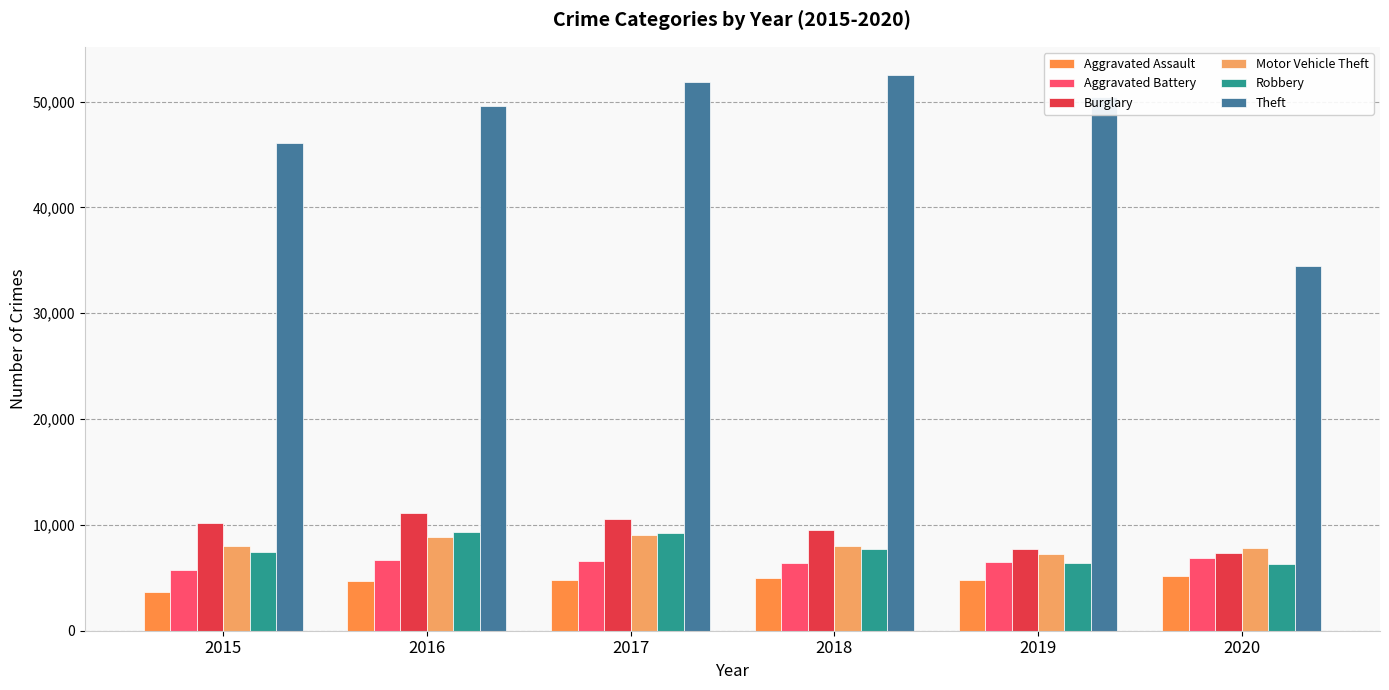

Which series changed the most between 2017 and 2020?

Theft